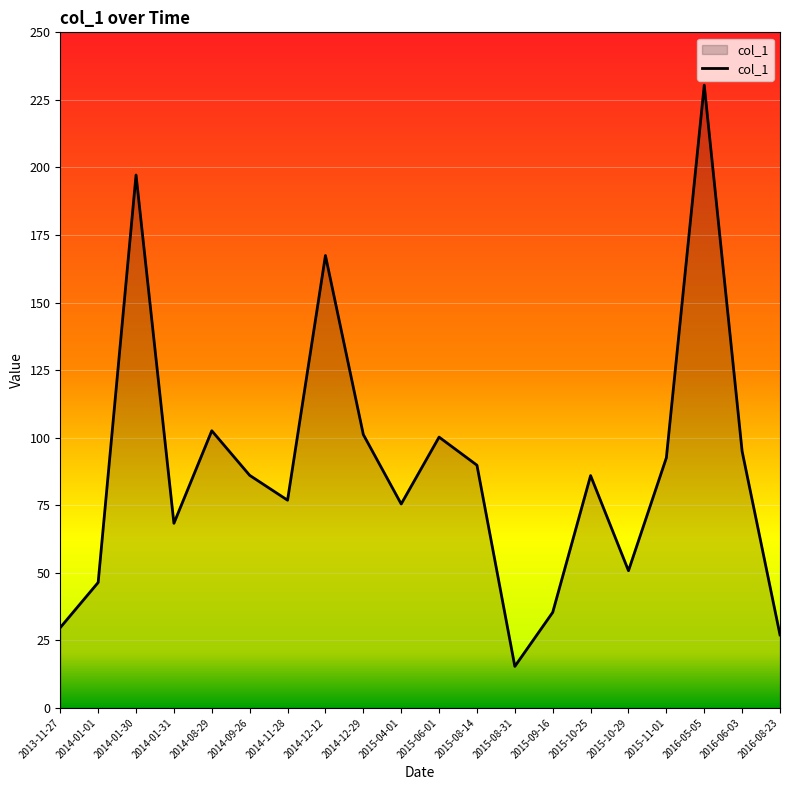

Is it true that the value at 2014-01-31 is 110.0?

False